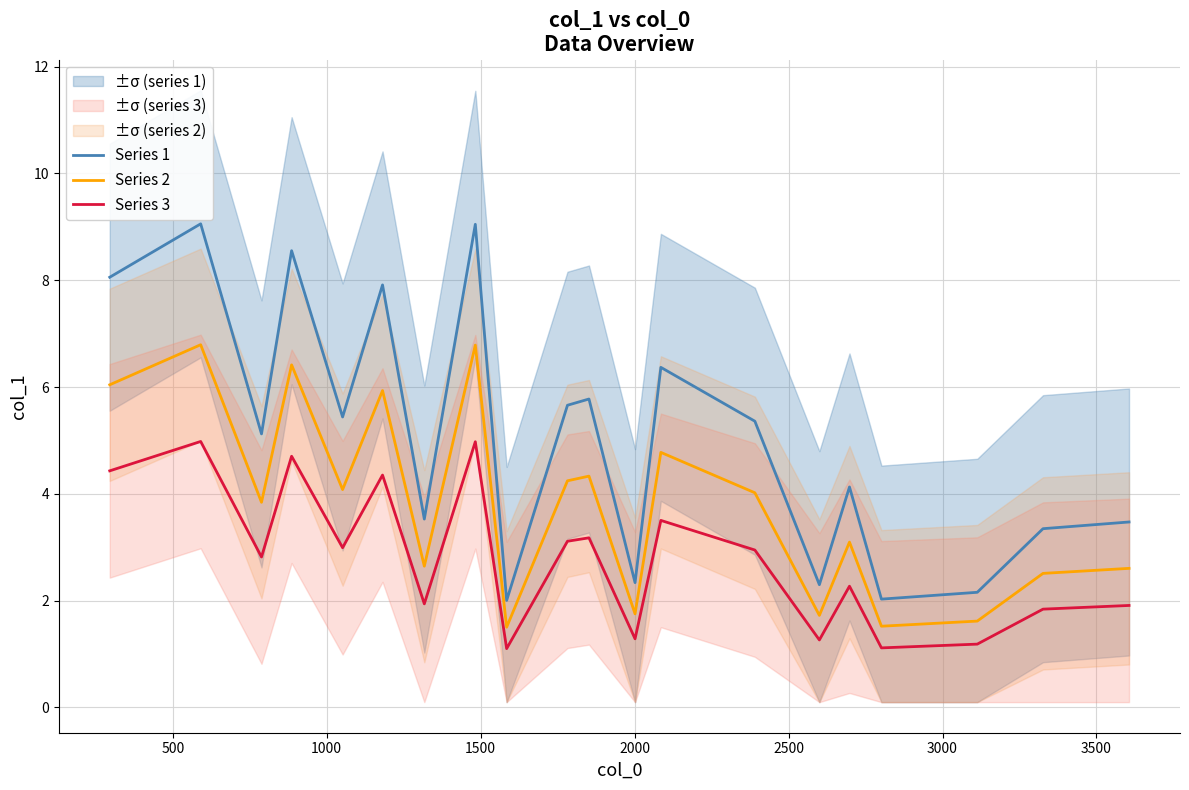

What is the difference between the maximum and minimum values in the Series 3 series?

3.9